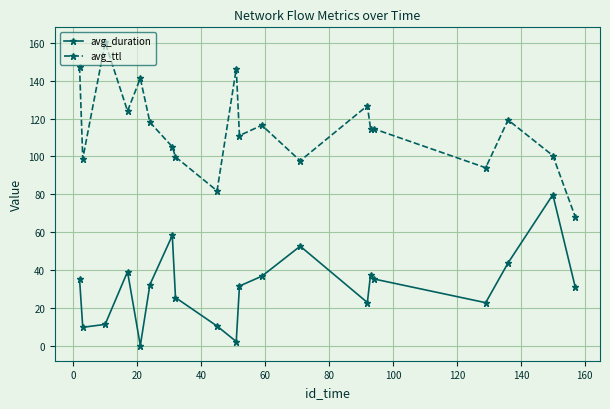

Which series has the largest total across all categories?

avg_ttl